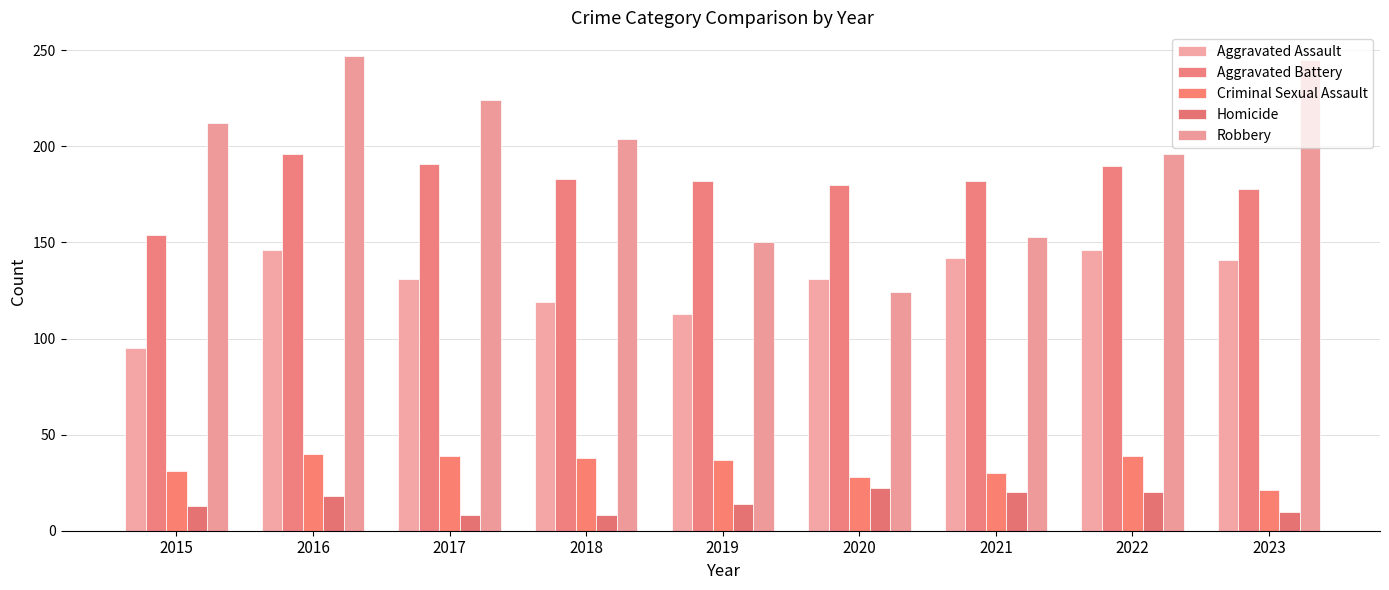

Are the bars grouped side by side (vs. stacked)?

Yes